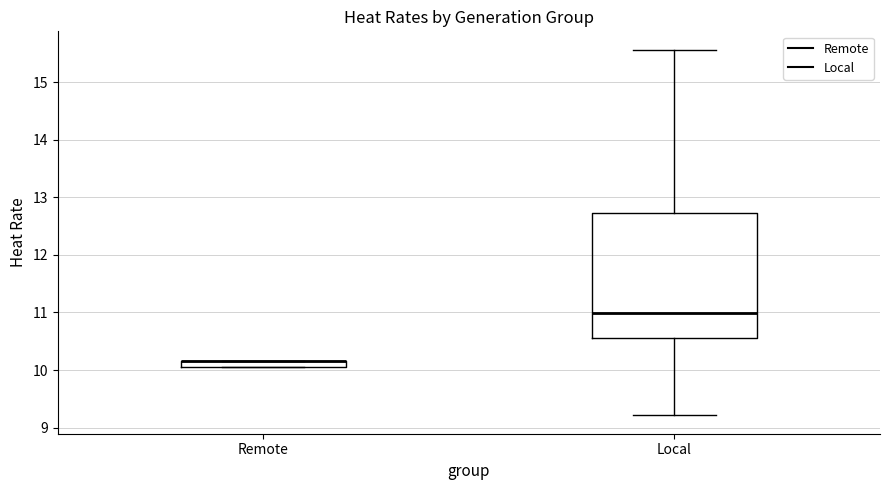

Where is the lower edge of the box for Remote on the y-axis? The values are not printed on the chart, so give them approximately, as read against the axis.

10.1